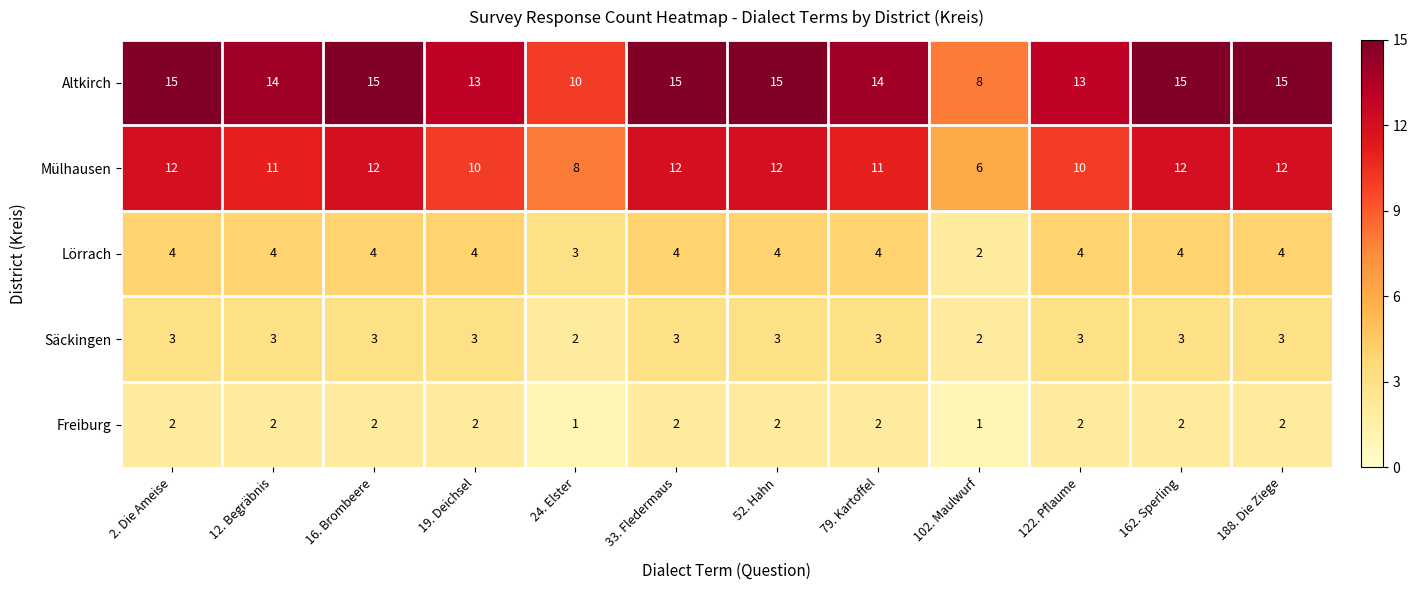

What is the lowest value of the Altkirch series?

8